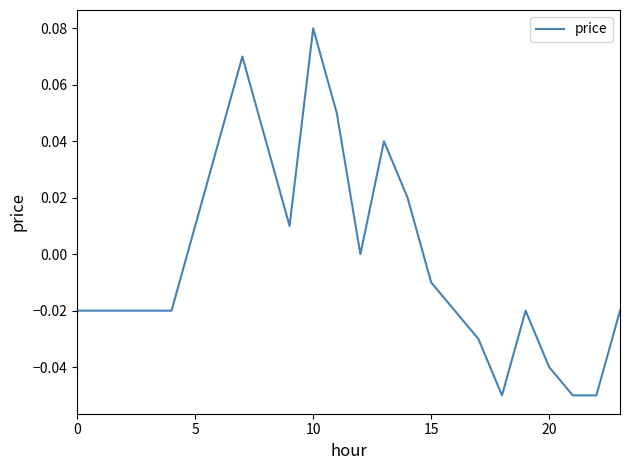

What is the difference between the maximum and minimum values?

0.1